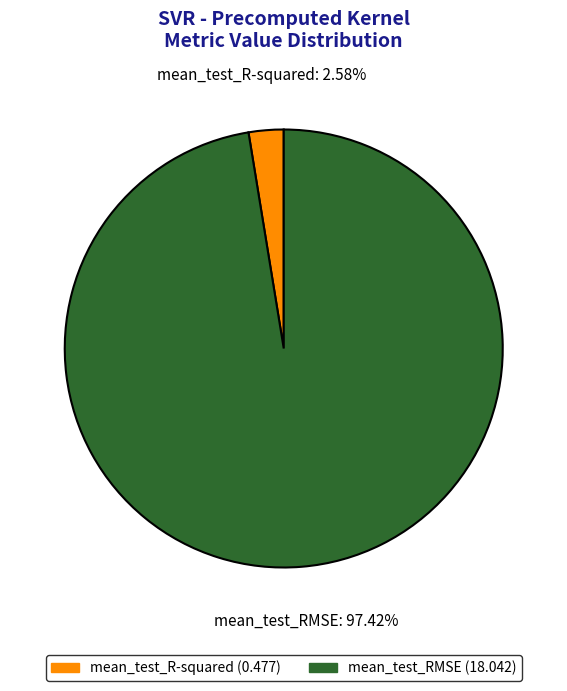

What is the smallest slice in the pie chart?

mean_test_R-squared